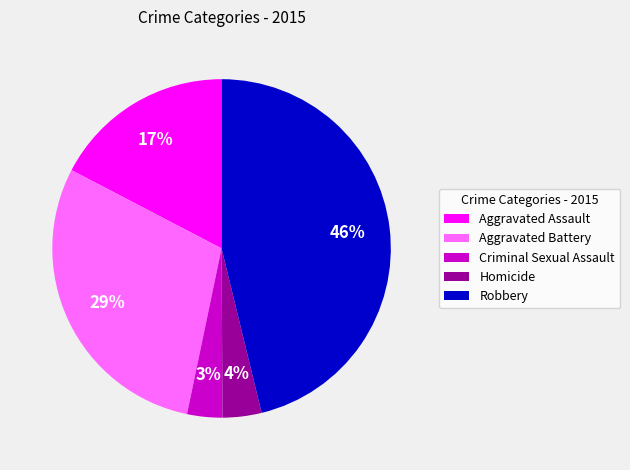

The Homicide slice represents 4% of the pie. True or false?

True